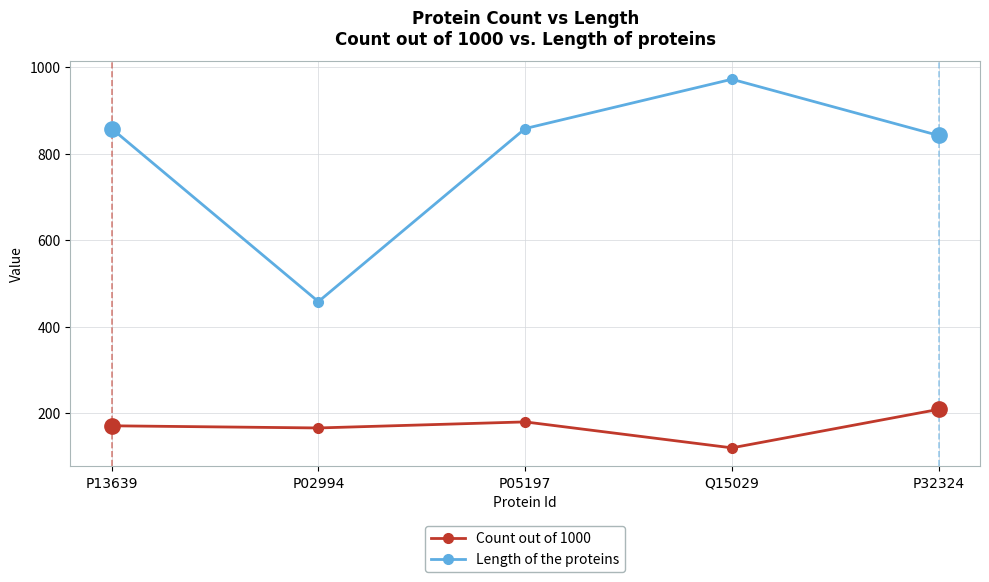

The Length of the proteins series shows 858 at P13639. True or false?

True